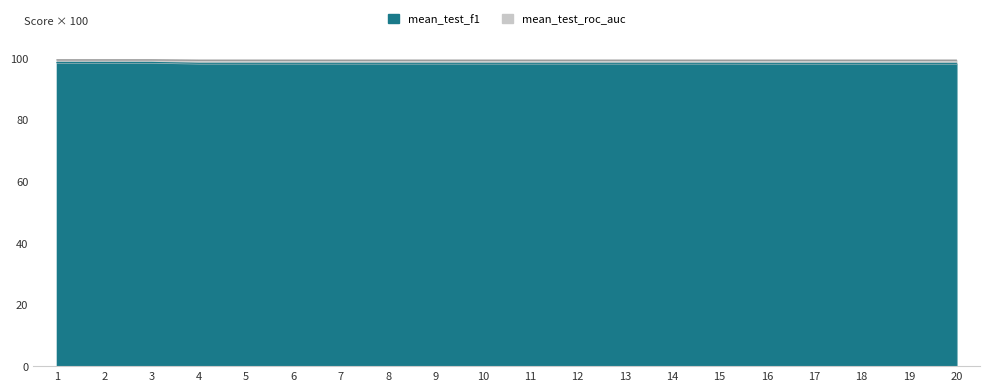

What is the greatest value displayed?

99.3